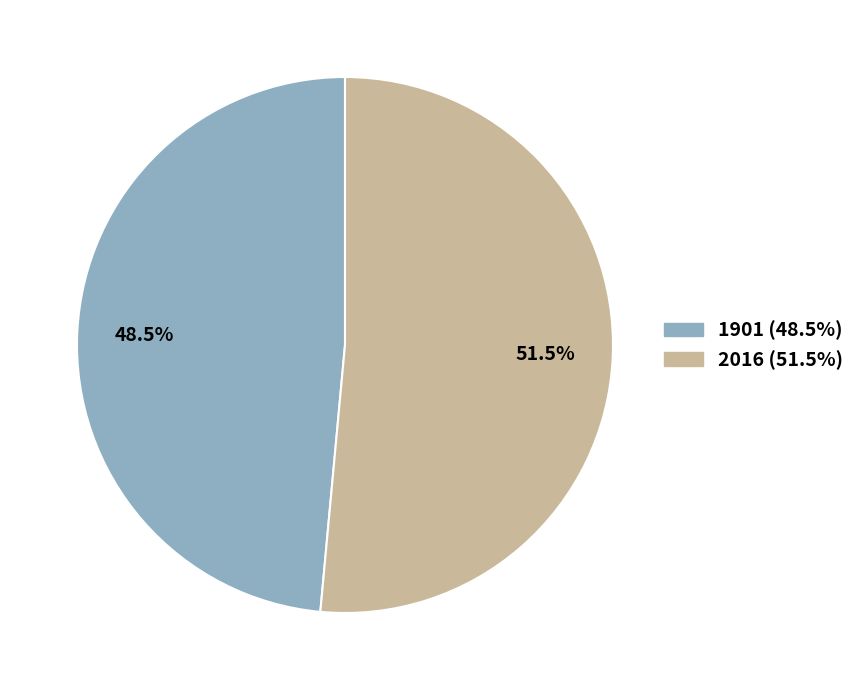

True or false: 2016 accounts for 43% of the total.

False